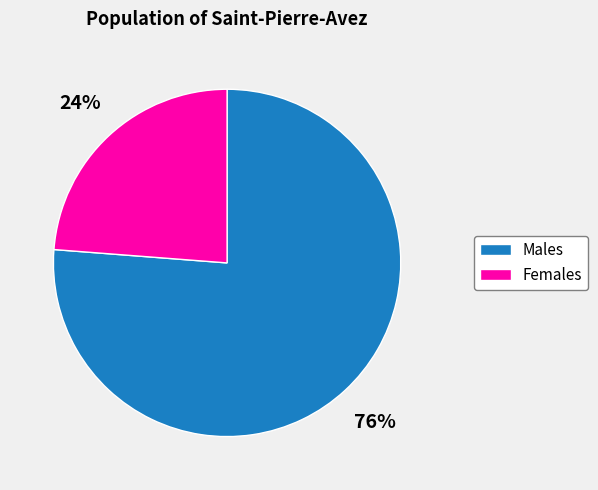

To the nearest percent, what portion does Males represent?

76%